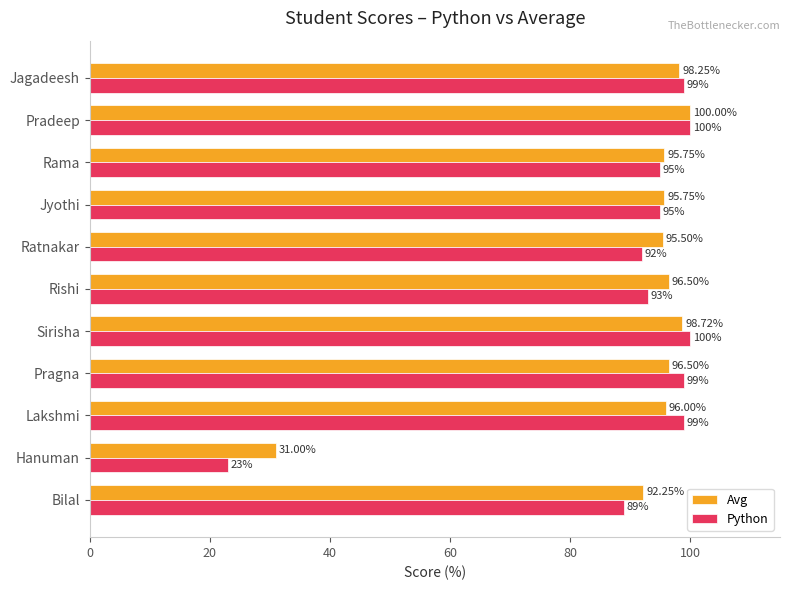

Which category has the lowest value in the Python series?

Hanuman